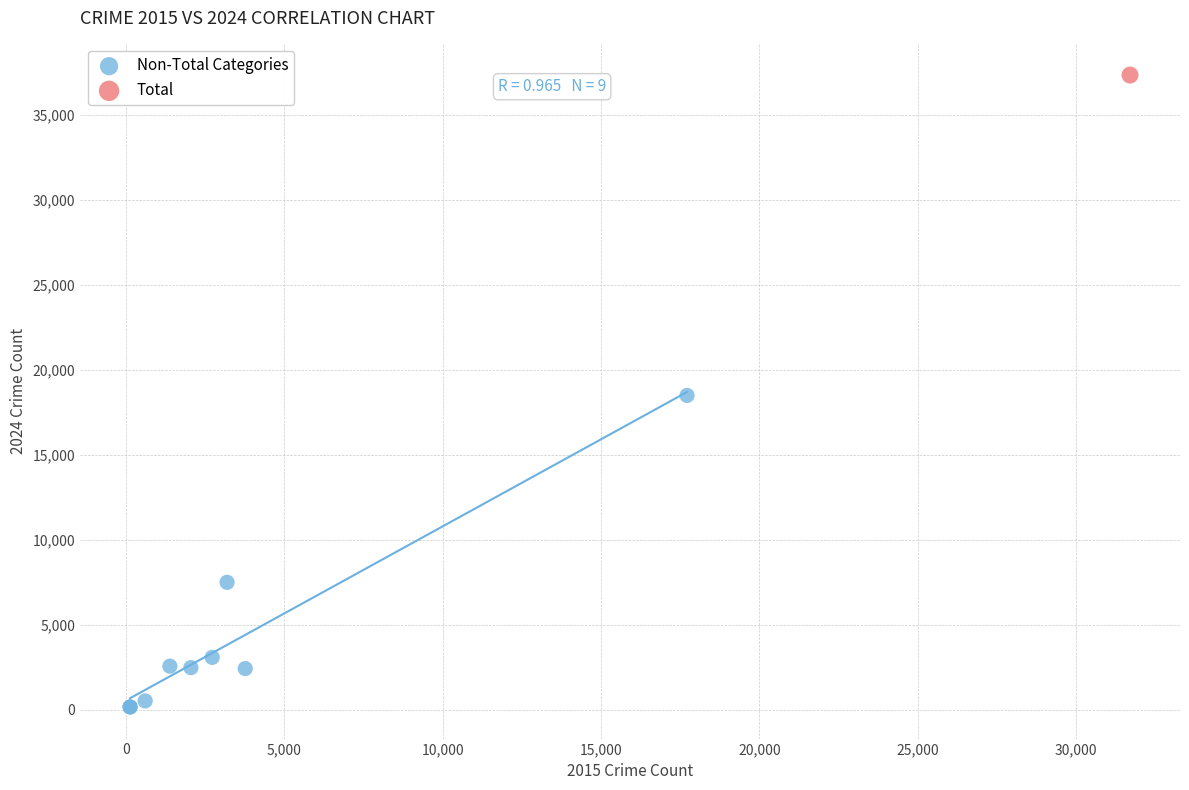

What are all the series names shown in the legend?

Non-Total Categories, Total